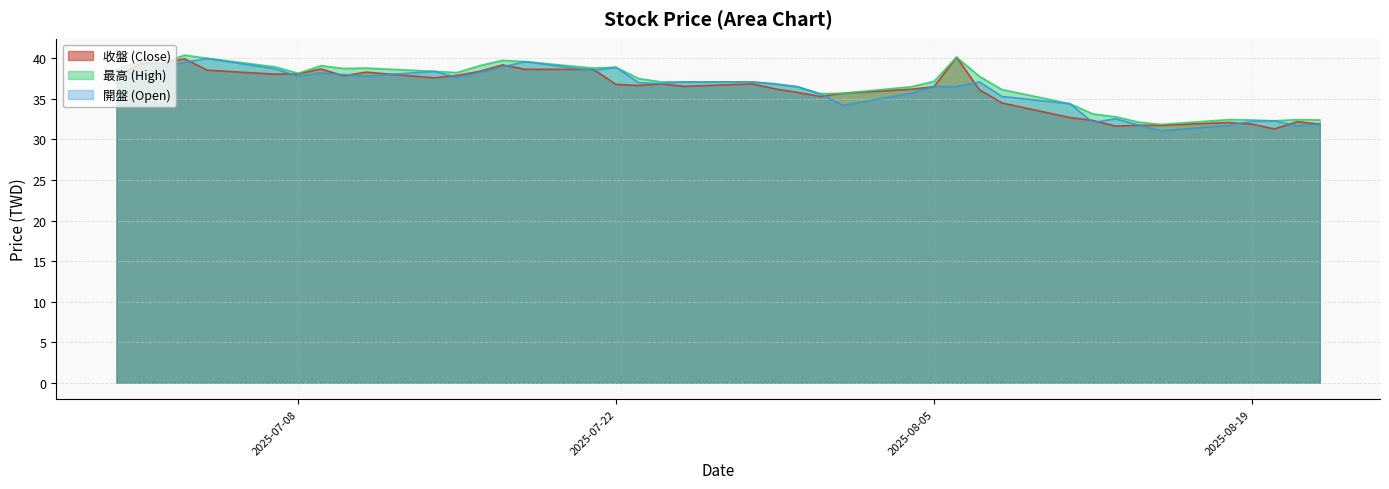

Between 2025-08-15 and 2025-08-11, which series saw the biggest shift?

開盤 (Open)